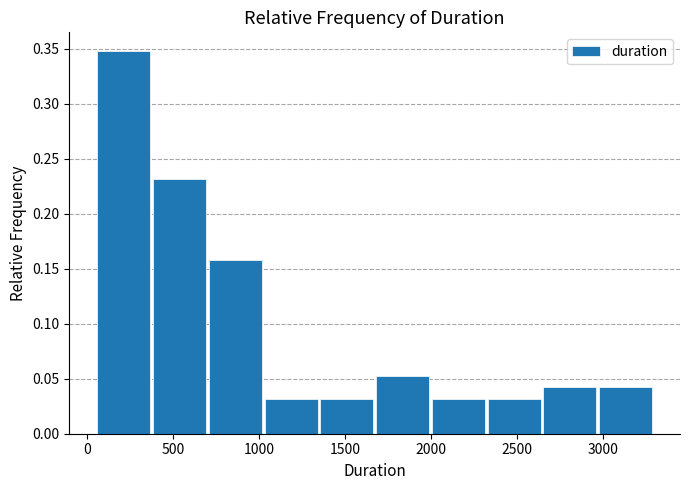

Over which range of the x-axis is the bar tallest?

50 to 400